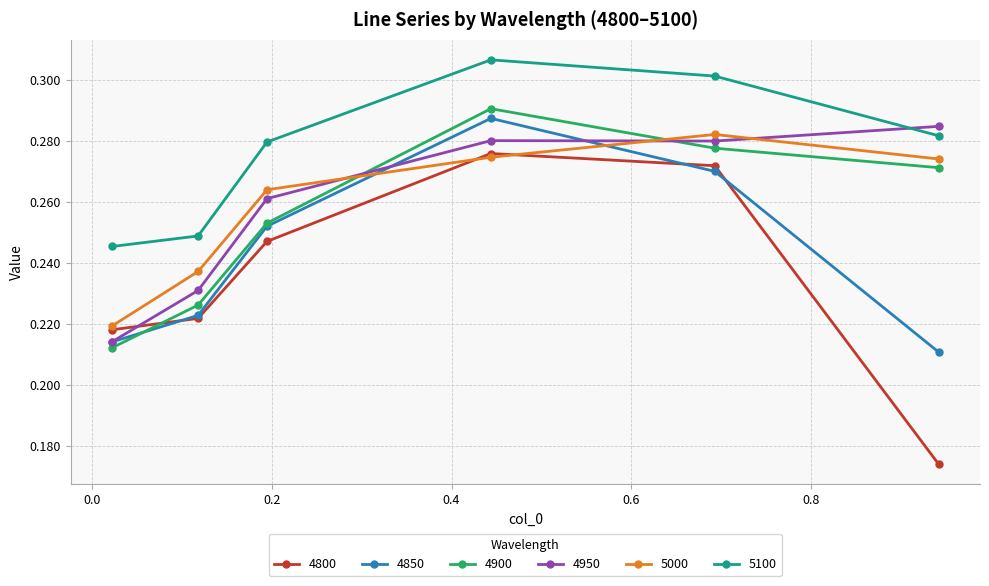

How many distinct data groups are displayed?

6